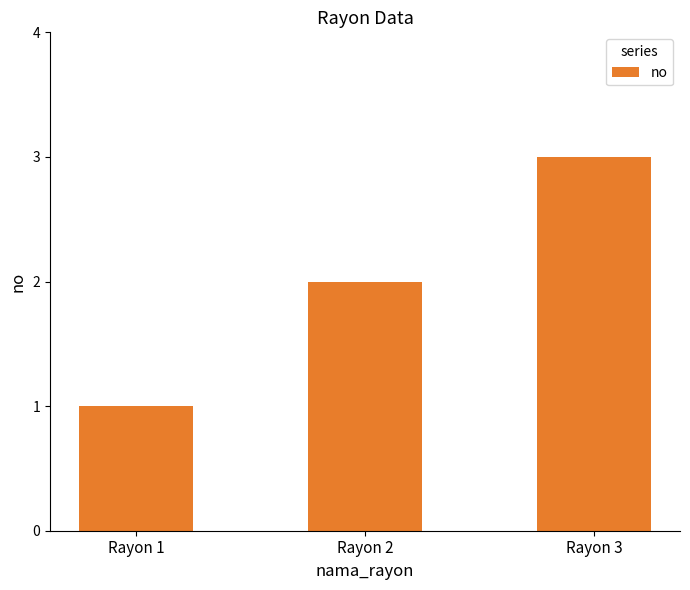

What is the change in value from Rayon 2 to Rayon 3?

+1